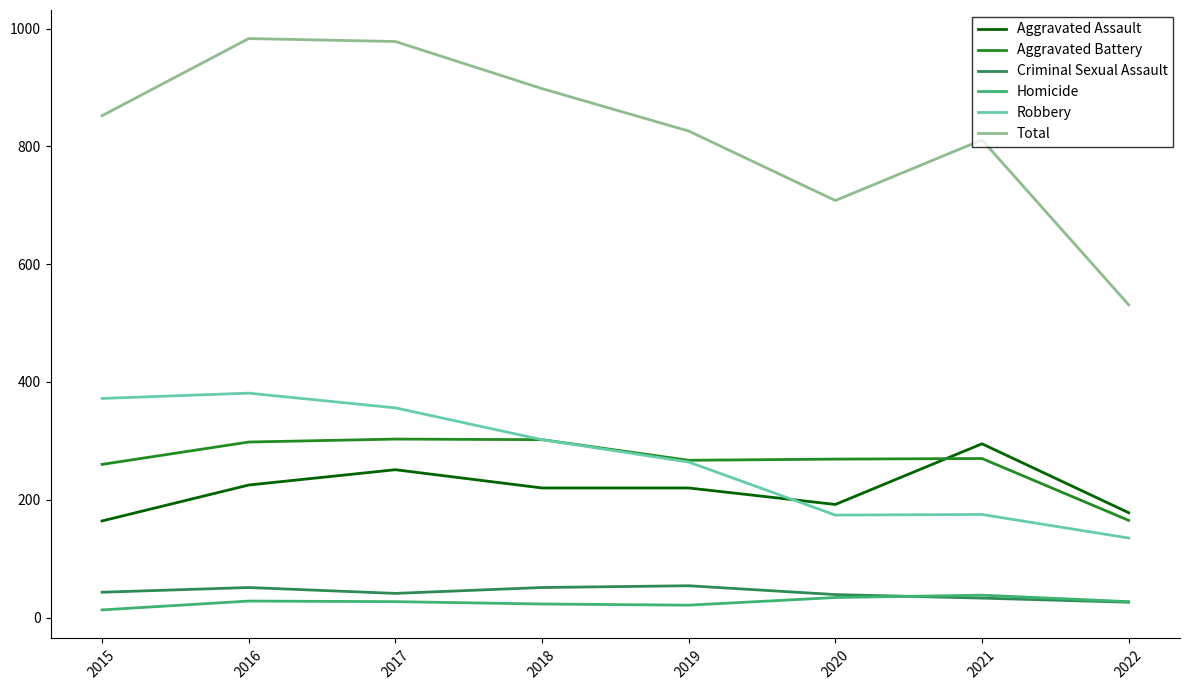

True or false: Aggravated Assault and Criminal Sexual Assault cross at least once.

False